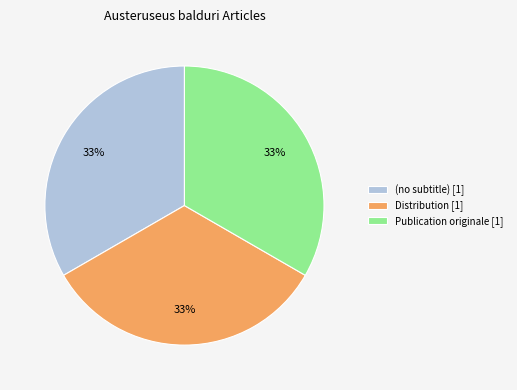

Is the sum of Distribution and Publication originale greater than half?

Yes